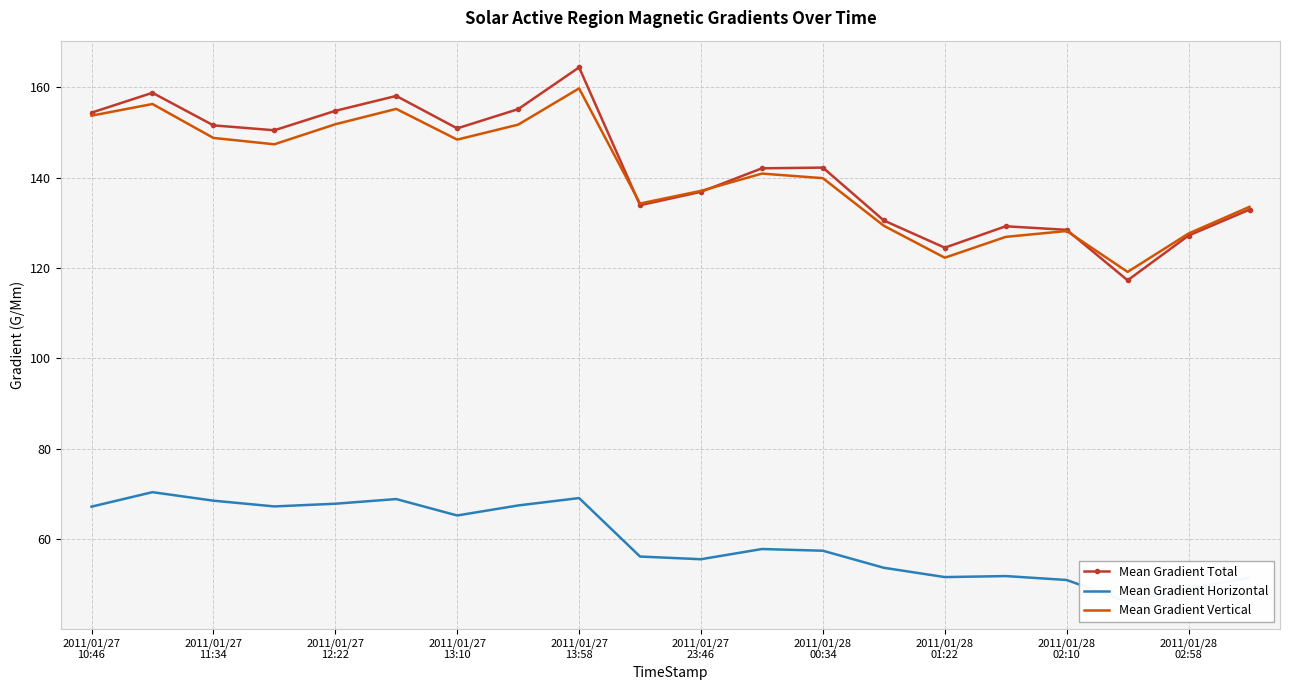

How many data points does each series have?

20